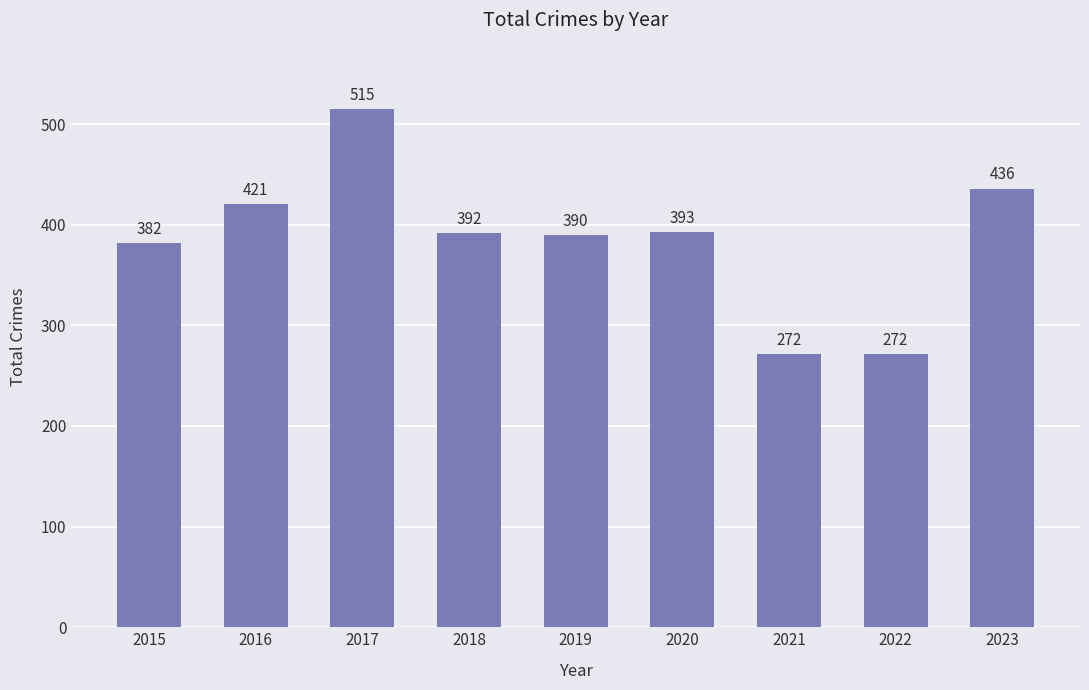

Is it true that the value at 2016 is 263?

False